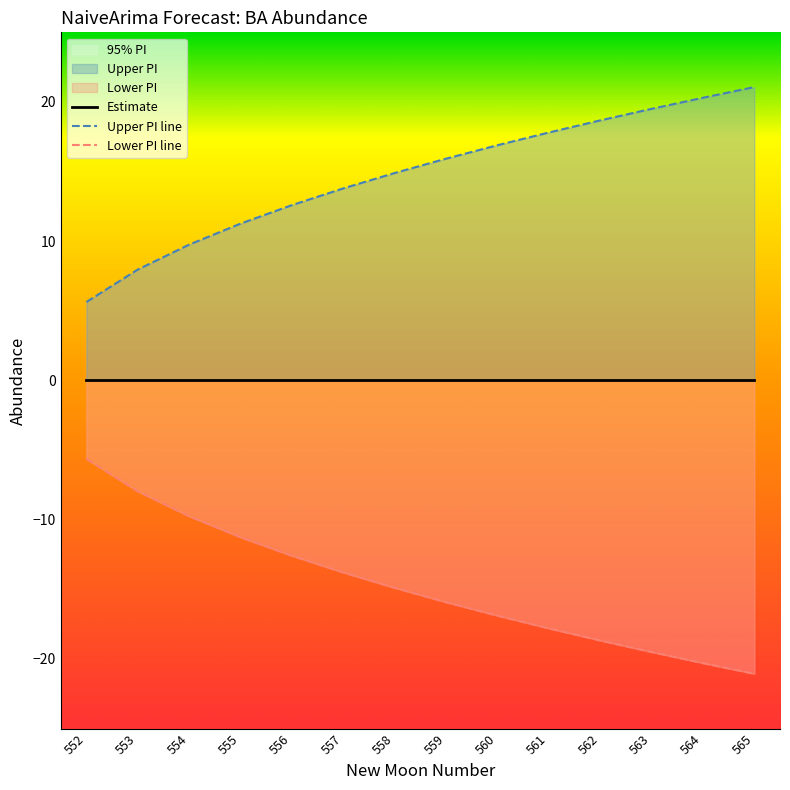

What is the value of the upper_pi point at the 10th from the left?

17.8